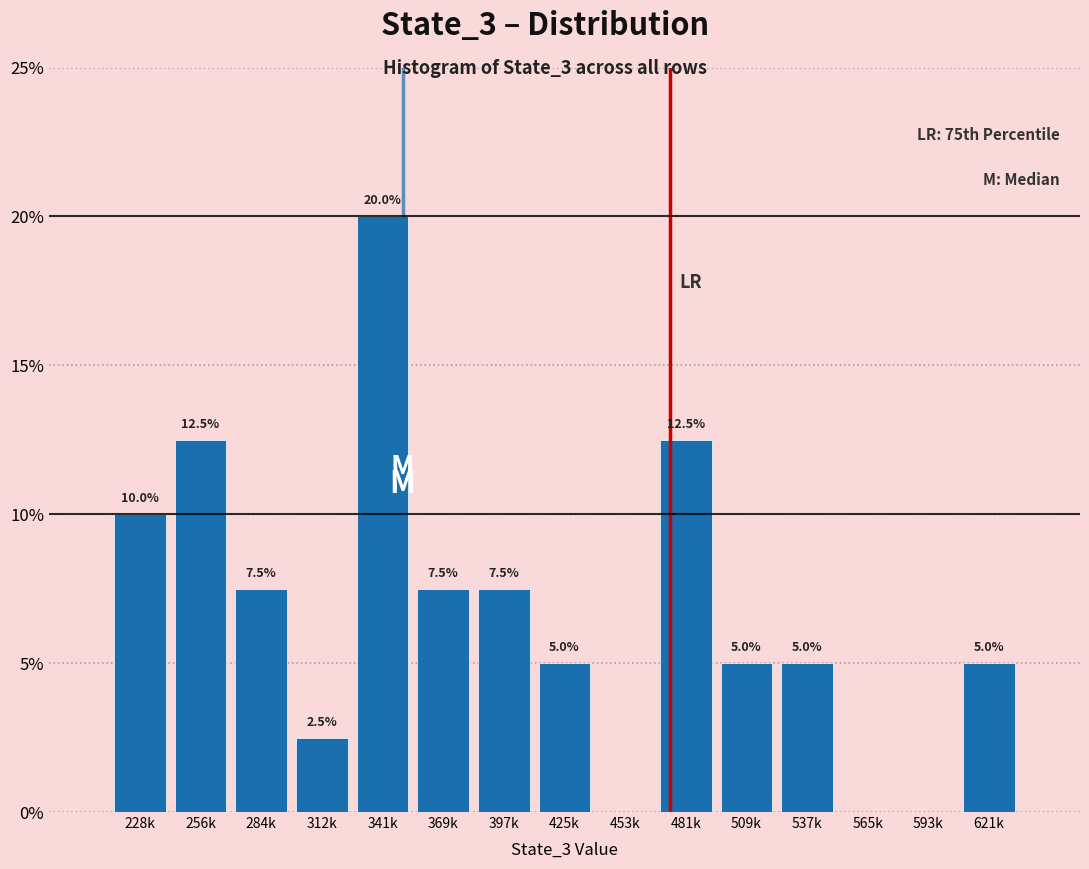

Reading right to left, extract all data points from this chart.

621k=5.0	593k=0.0	565k=0.0	537k=5.0	509k=5.0	481k=12.5	453k=0.0	425k=5.0	397k=7.5	369k=7.5	341k=20.0	312k=2.5	284k=7.5	256k=12.5	228k=10.0